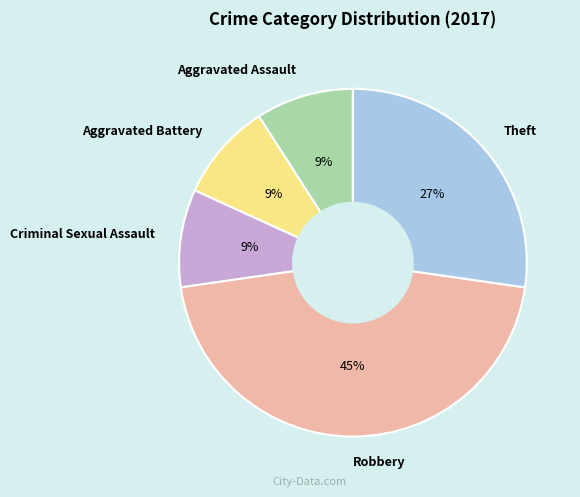

Is Theft the majority of the pie?

No